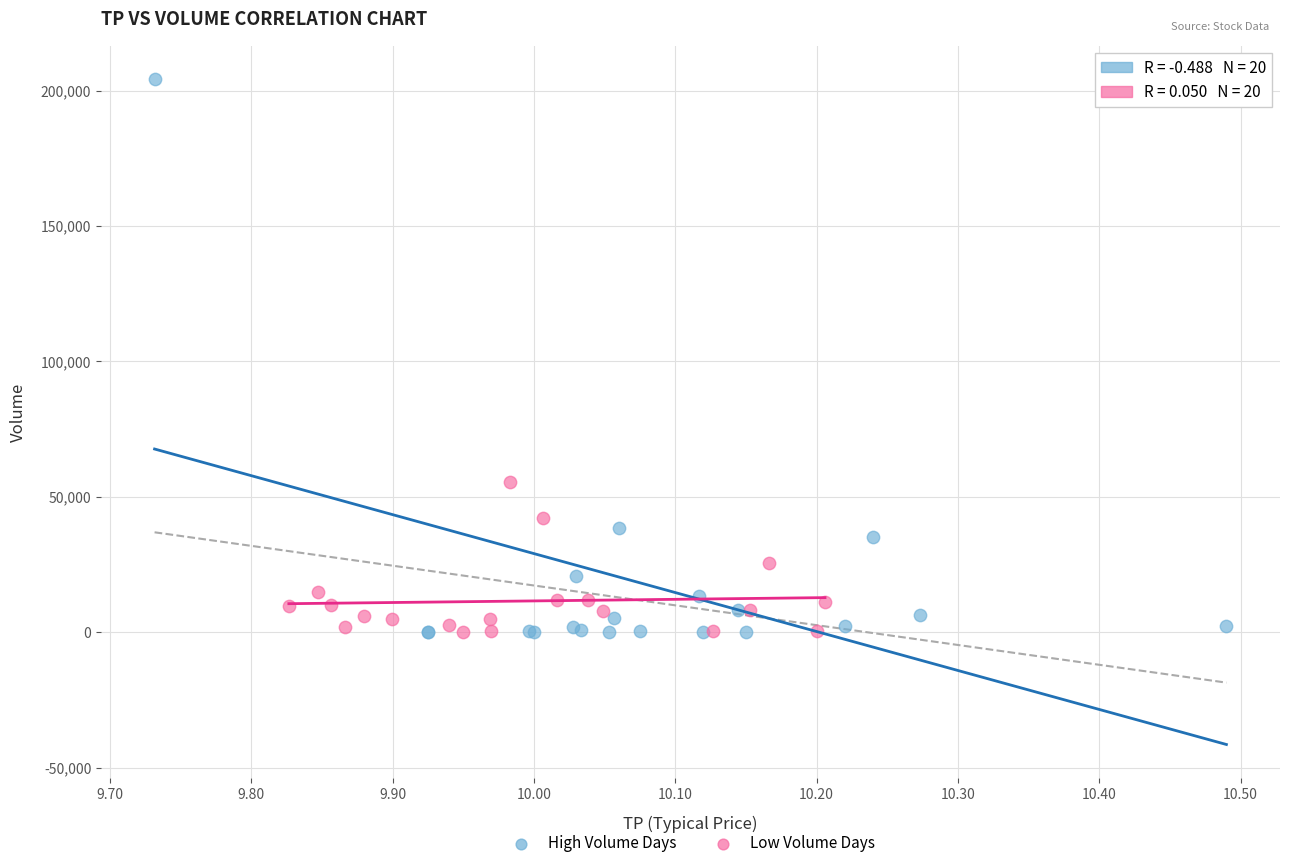

Which series reaches the maximum Y coordinate?

High Volume Days